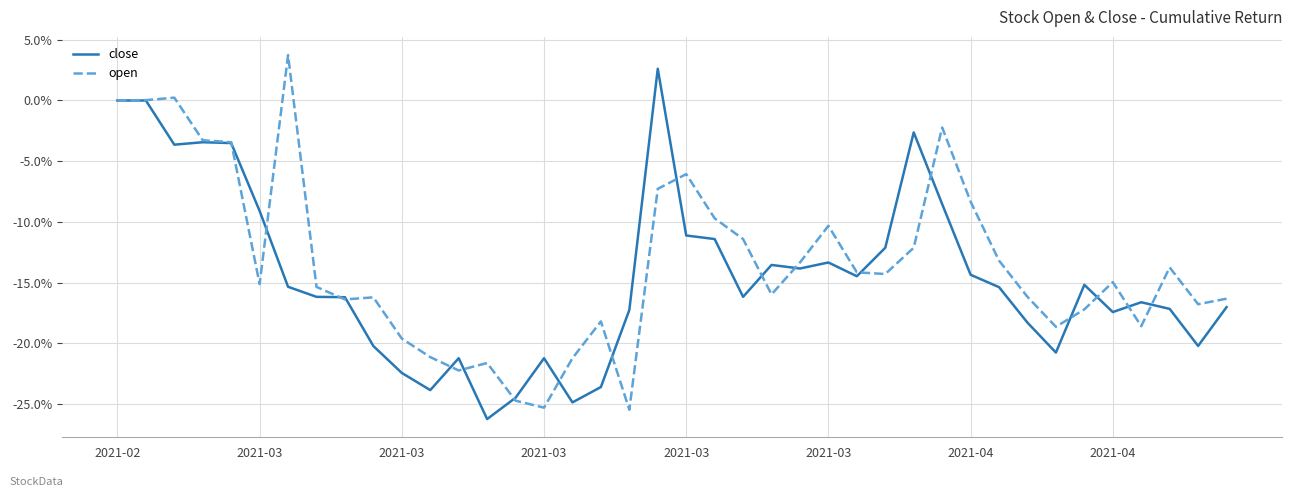

What are all the series names shown in the legend?

close, open